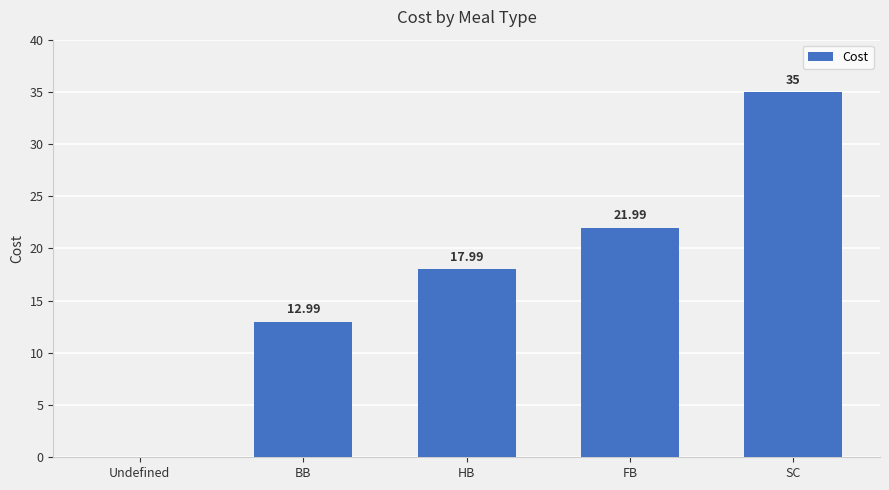

How many positive values are there?

4